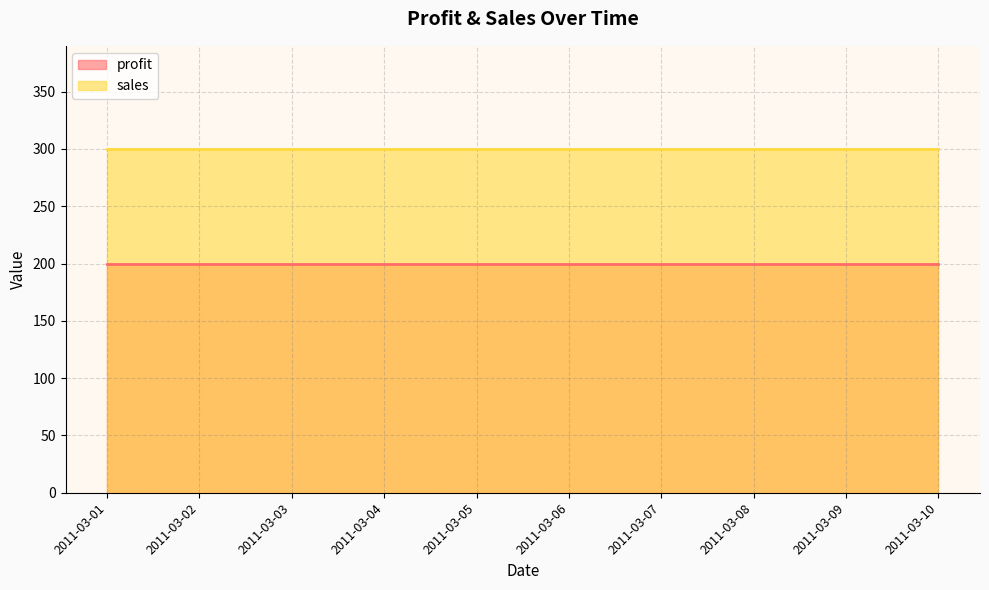

What are all the series names shown in the legend?

profit, sales